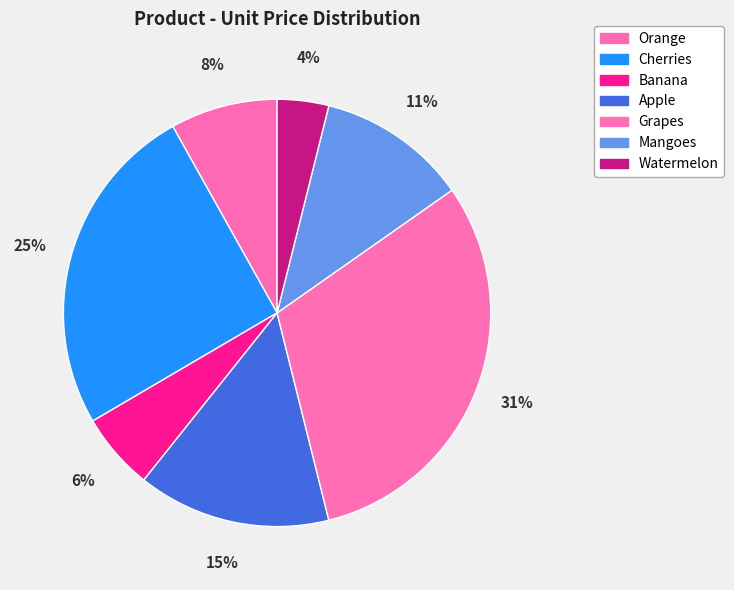

Count the number of slices in the pie.

7